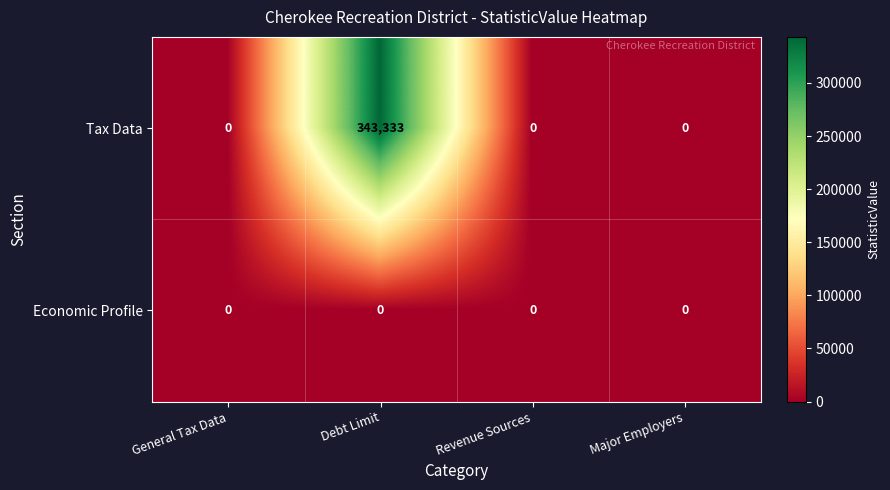

Which series changed the most between Debt Limit and Revenue Sources?

Tax Data